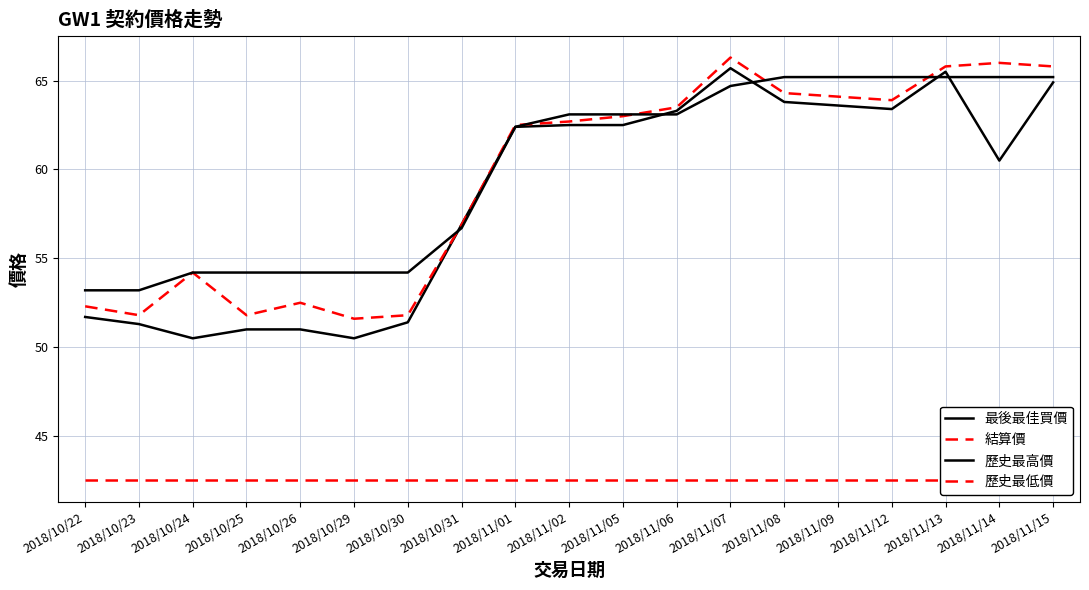

Reading right to left, list all the values displayed in this chart.

最後最佳買價: 2018/11/15=64.9	2018/11/14=60.5	2018/11/13=65.5	2018/11/12=63.4	2018/11/09=63.6	2018/11/08=63.8	2018/11/07=65.7	2018/11/06=63.3	2018/11/05=62.5	2018/11/02=62.5	2018/11/01=62.4	2018/10/31=56.9	2018/10/30=51.4	2018/10/29=50.5	2018/10/26=51.0	2018/10/25=51.0	2018/10/24=50.5	2018/10/23=51.3	2018/10/22=51.7
結算價: 2018/11/15=65.8	2018/11/14=66.0	2018/11/13=65.8	2018/11/12=63.9	2018/11/09=64.1	2018/11/08=64.3	2018/11/07=66.3	2018/11/06=63.5	2018/11/05=63.0	2018/11/02=62.7	2018/11/01=62.5	2018/10/31=56.9	2018/10/30=51.8	2018/10/29=51.6	2018/10/26=52.5	2018/10/25=51.8	2018/10/24=54.2	2018/10/23=51.8	2018/10/22=52.3
歷史最高價: 2018/11/15=65.2	2018/11/14=65.2	2018/11/13=65.2	2018/11/12=65.2	2018/11/09=65.2	2018/11/08=65.2	2018/11/07=64.7	2018/11/06=63.1	2018/11/05=63.1	2018/11/02=63.1	2018/11/01=62.4	2018/10/31=56.7	2018/10/30=54.2	2018/10/29=54.2	2018/10/26=54.2	2018/10/25=54.2	2018/10/24=54.2	2018/10/23=53.2	2018/10/22=53.2
歷史最低價: 2018/11/15=42.5	2018/11/14=42.5	2018/11/13=42.5	2018/11/12=42.5	2018/11/09=42.5	2018/11/08=42.5	2018/11/07=42.5	2018/11/06=42.5	2018/11/05=42.5	2018/11/02=42.5	2018/11/01=42.5	2018/10/31=42.5	2018/10/30=42.5	2018/10/29=42.5	2018/10/26=42.5	2018/10/25=42.5	2018/10/24=42.5	2018/10/23=42.5	2018/10/22=42.5